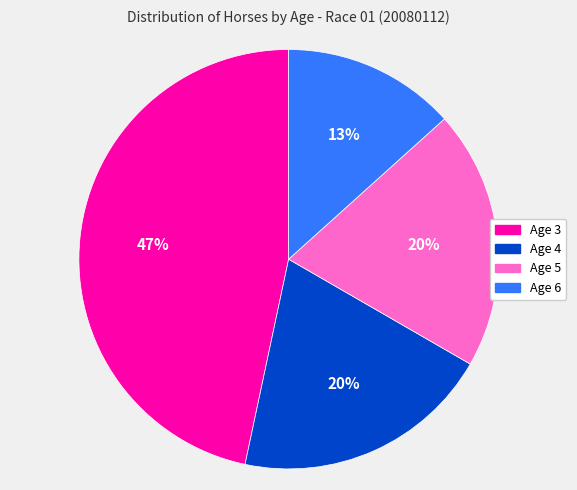

Count the number of slices in the pie.

4